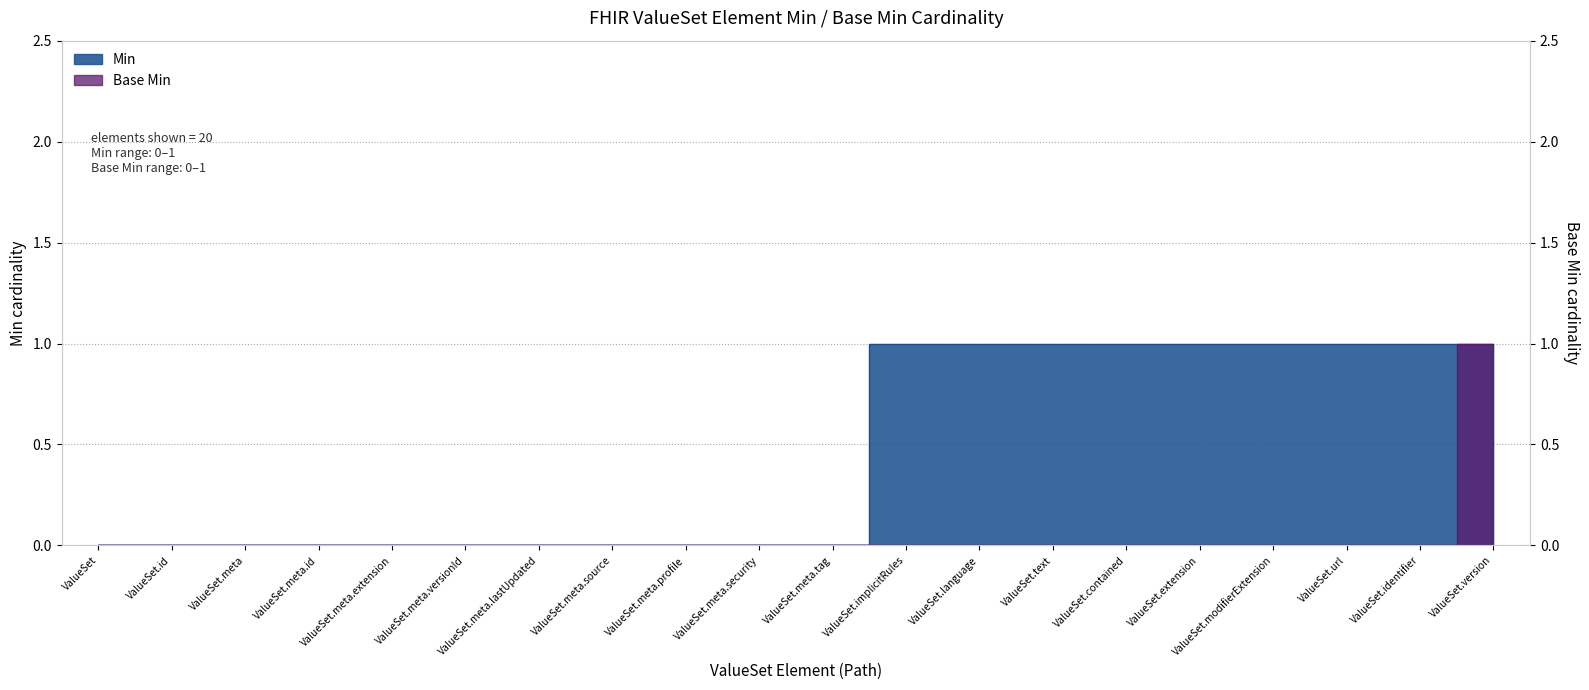

List the labels in order of value, smallest first.

ValueSet, ValueSet.id, ValueSet.meta, ValueSet.meta.id, ValueSet.meta.extension, ValueSet.meta.versionId, ValueSet.meta.lastUpdated, ValueSet.meta.source, ValueSet.meta.profile, ValueSet.meta.security, ValueSet.meta.tag, ValueSet.implicitRules, ValueSet.language, ValueSet.text, ValueSet.contained, ValueSet.extension, ValueSet.modifierExtension, ValueSet.url, ValueSet.identifier, ValueSet.version